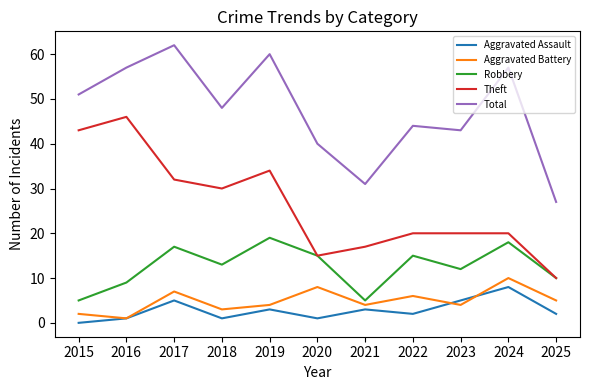

At which category is the sum across all series the highest?

2017